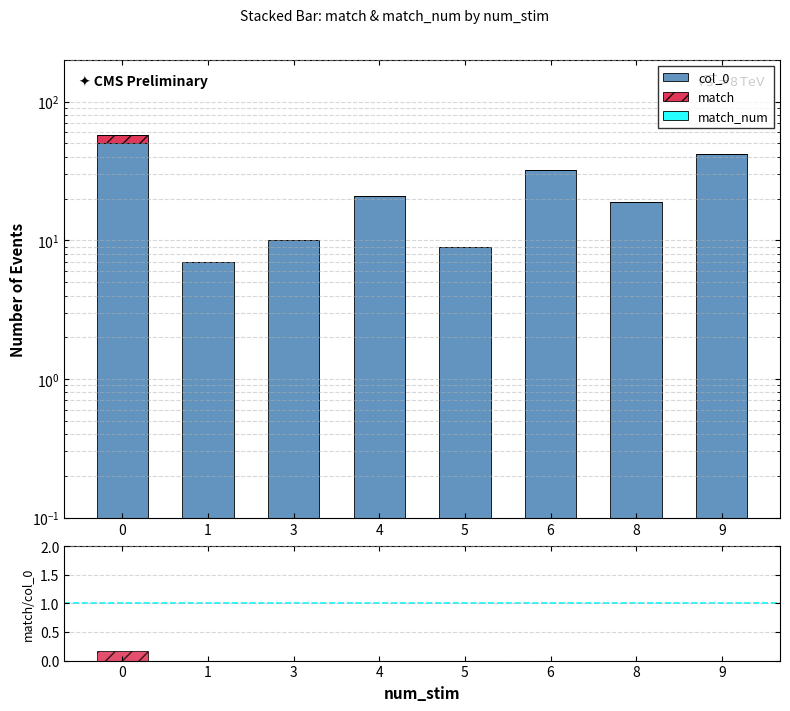

Reading left to right, transcribe all the data shown in this chart.

col_0: 50.0	7.0	10.0	21.0	9.0	32.0	19.0	42.0
match: 8.0	0.0	0.0	0.0	0.0	0.0	0.0	0.0
match_num: 0.0	0.0	0.0	0.0	0.0	0.0	0.0	0.0
match/col_0: 0.2	0.0	0.0	0.0	0.0	0.0	0.0	0.0